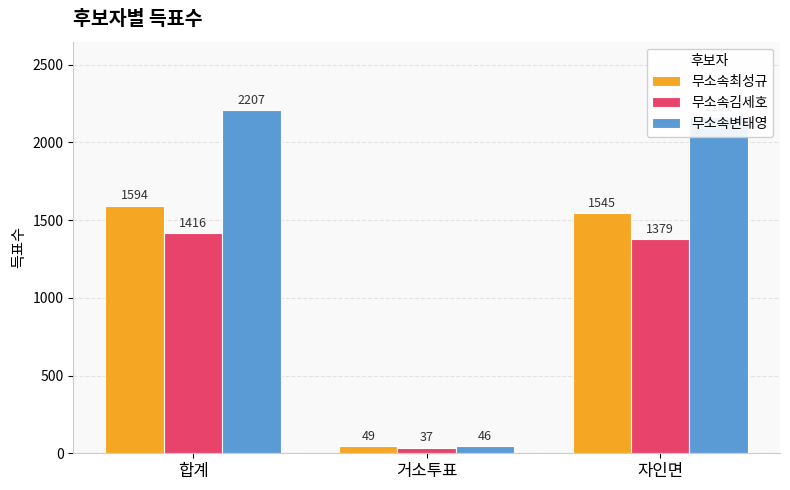

Reading left to right, list all the values displayed in this chart.

무소속최성규: 1594	49	1545
무소속김세호: 1416	37	1379
무소속변태영: 2207	46	2161